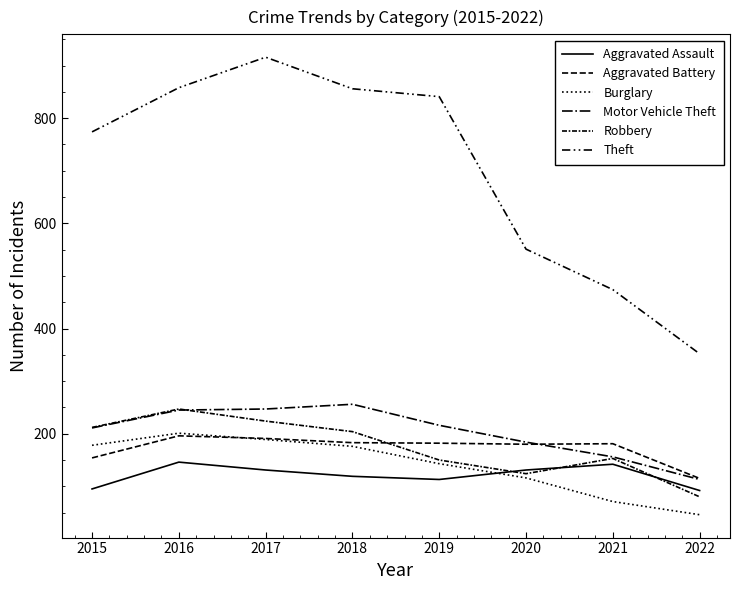

Does the chart have visible grid lines?

No